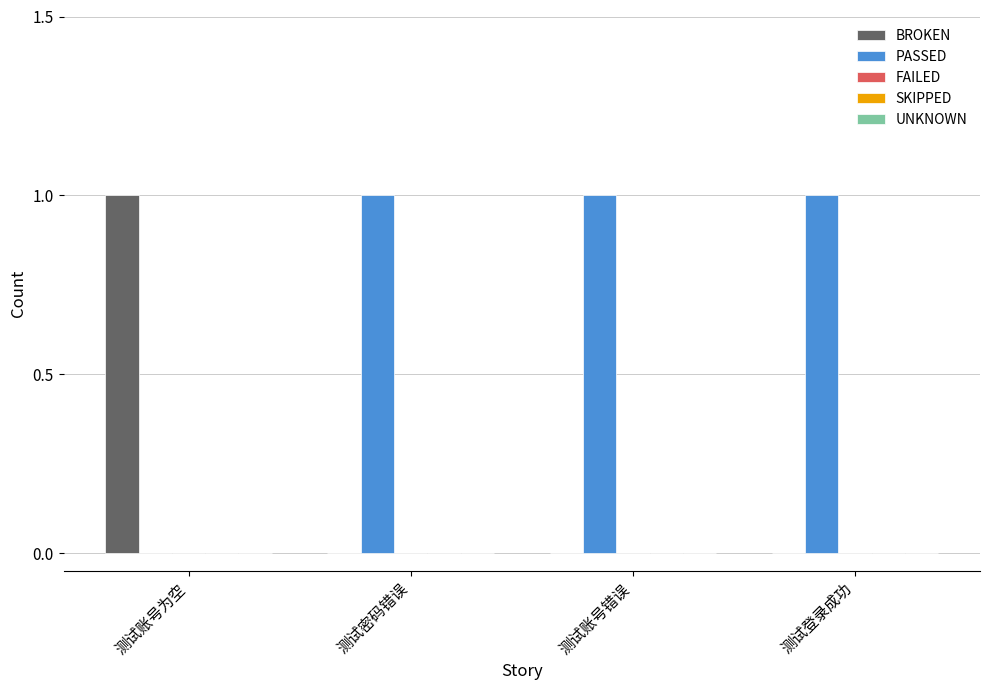

True or false: BROKEN has a value of -1 at 测试登录成功.

False